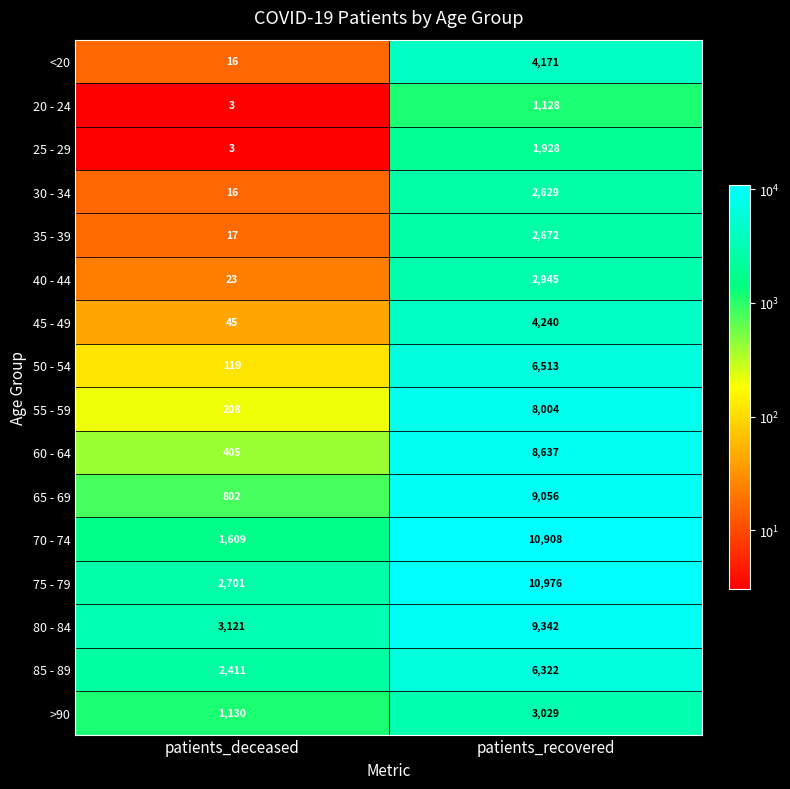

What is the minimum value shown in the chart?

3